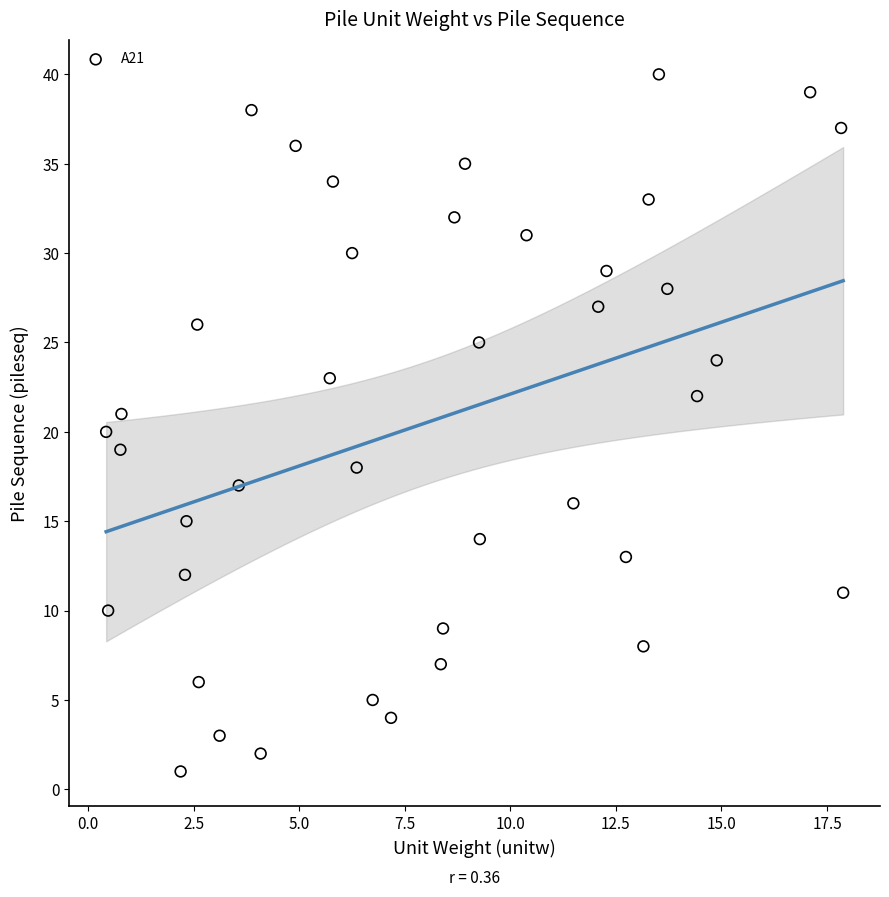

What is the range of Y values (max minus min)?

39